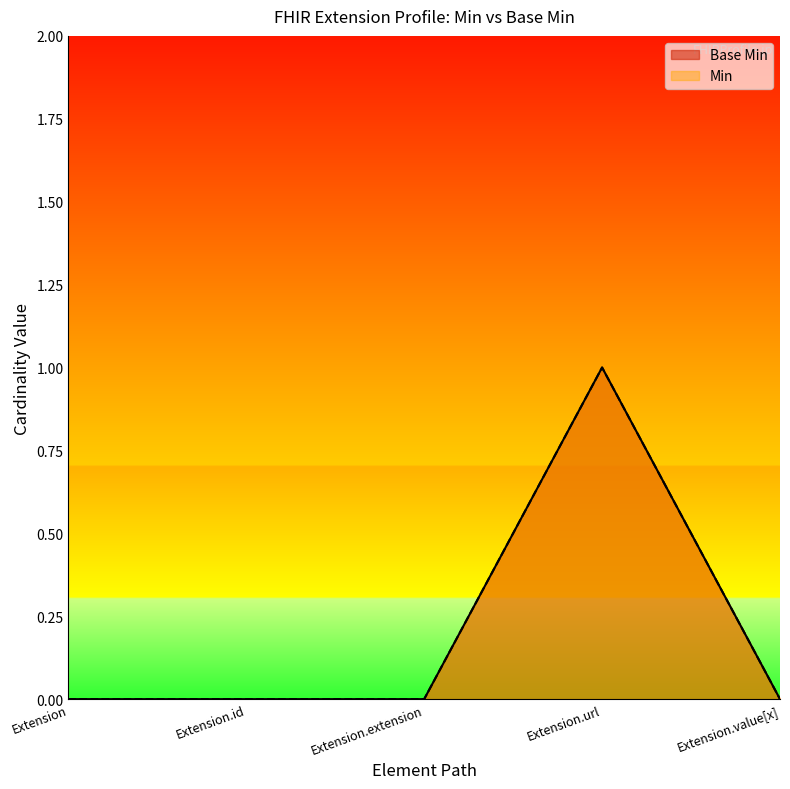

Does the chart have visible grid lines?

No